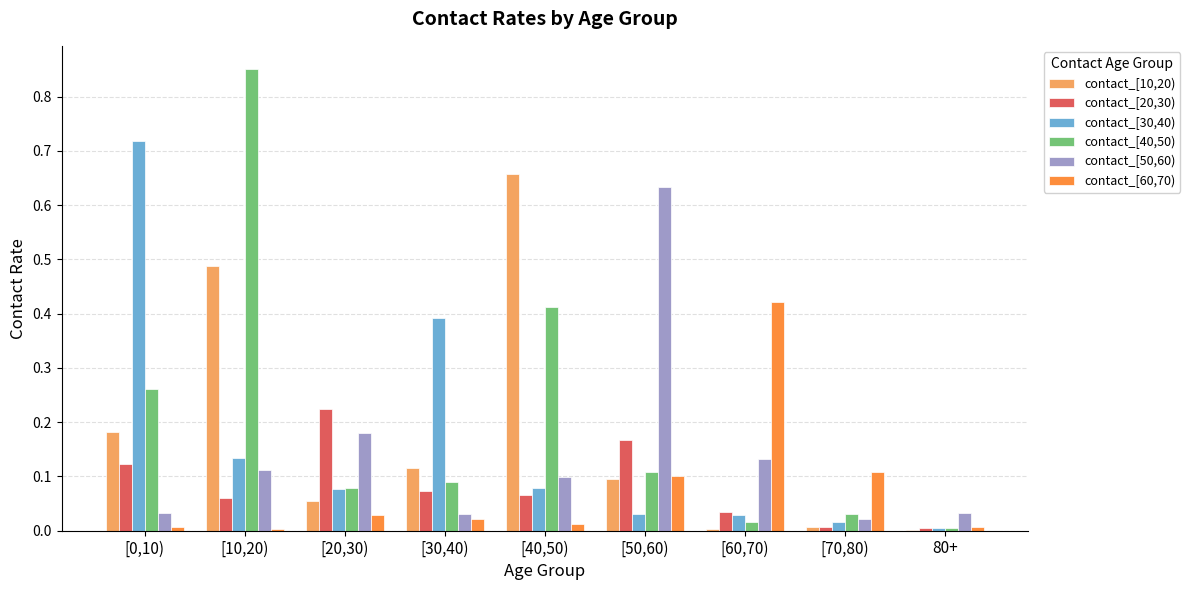

The value of contact_[30,40) at [40,50) is 0.0. True or false?

False